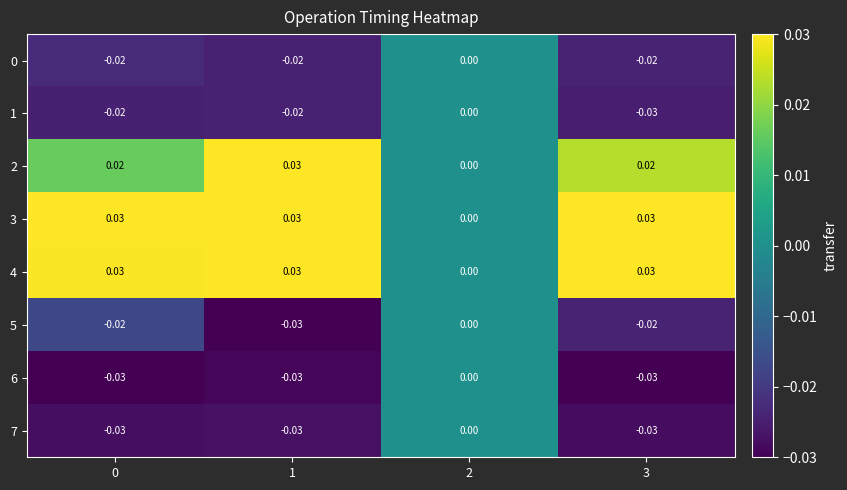

Is the value of 1 at 3 greater than the value of 2 at 2?

No